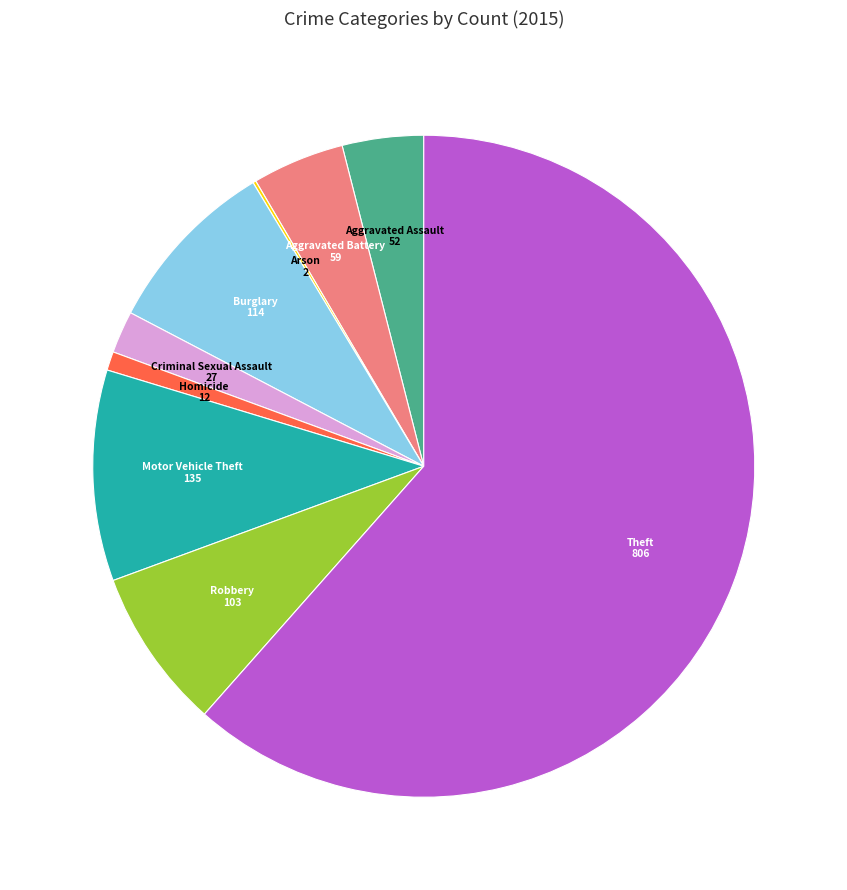

Does any single category account for the majority?

Yes